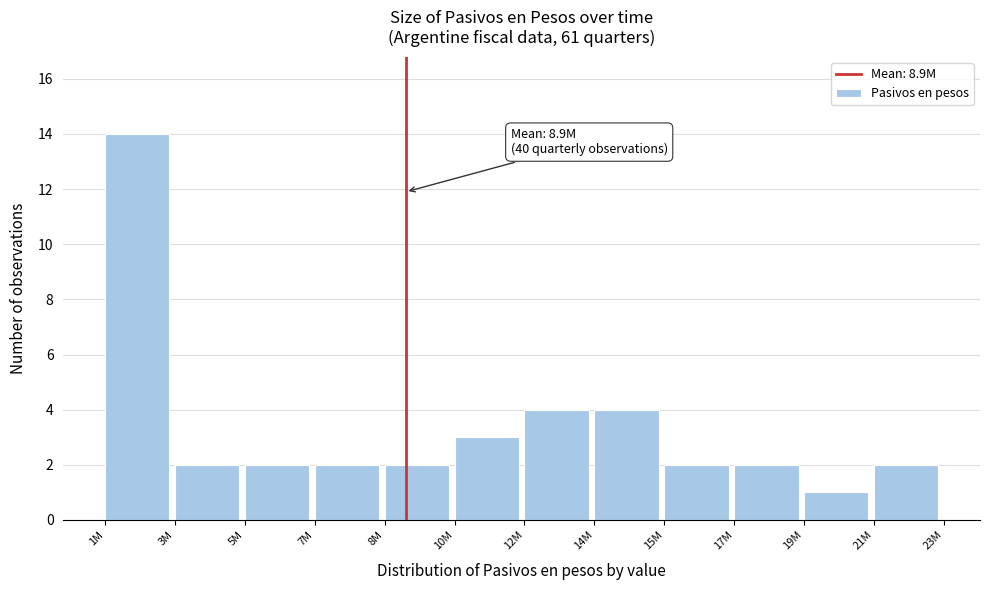

Reading left to right, list all the values displayed in this chart.

14	2	2	2	2	3	4	4	2	2	1	2